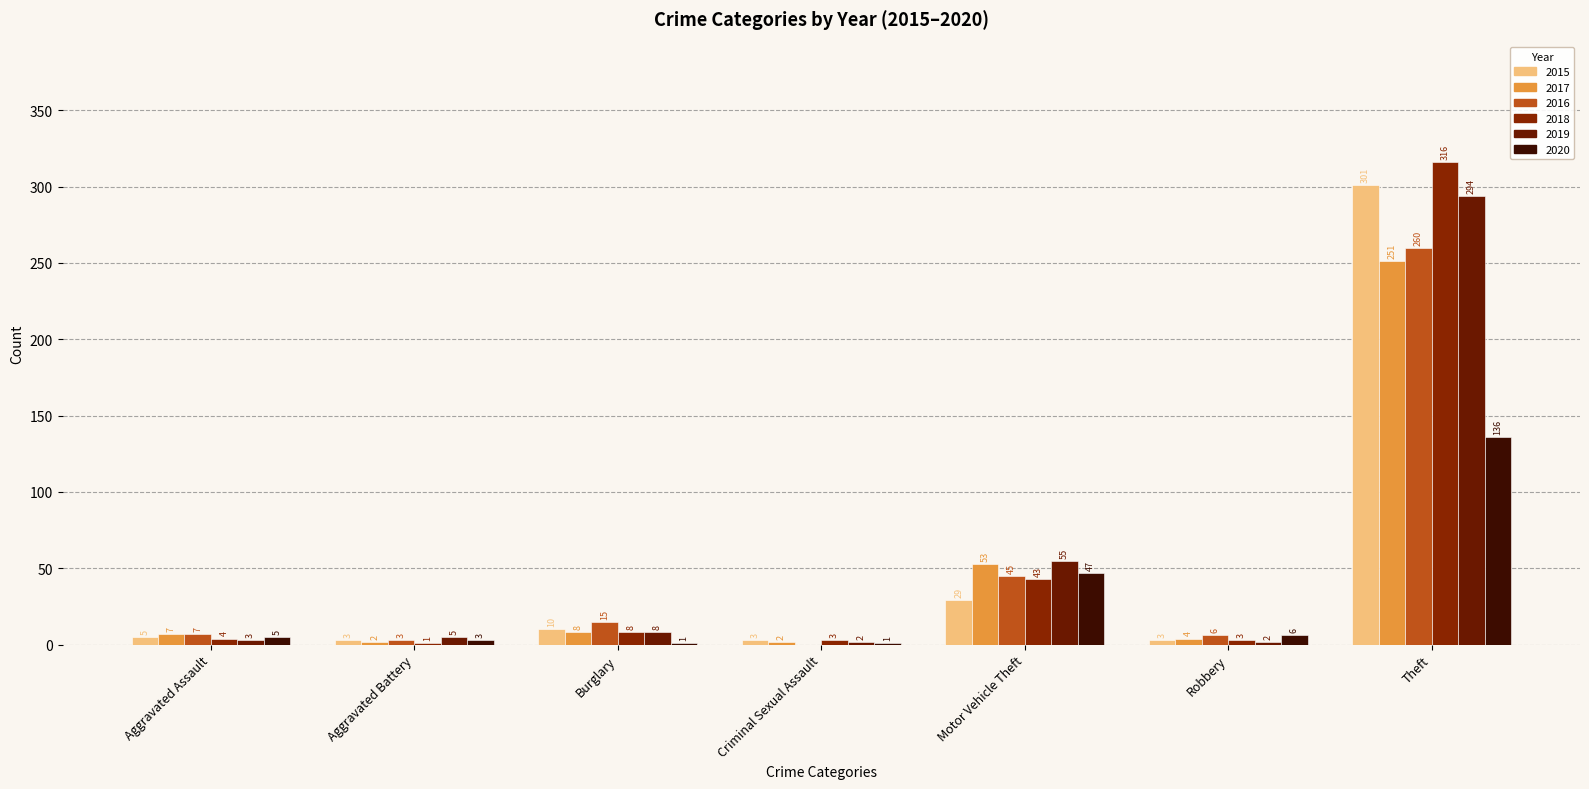

Between Aggravated Assault and Aggravated Battery, which is larger?

Aggravated Assault